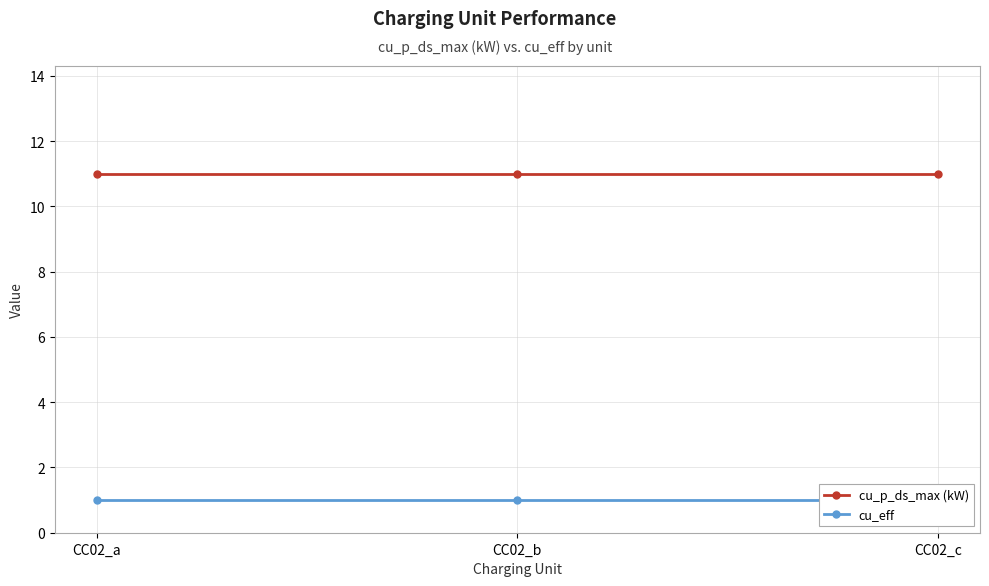

At which label is cu_eff closest to 1?

CC02_a